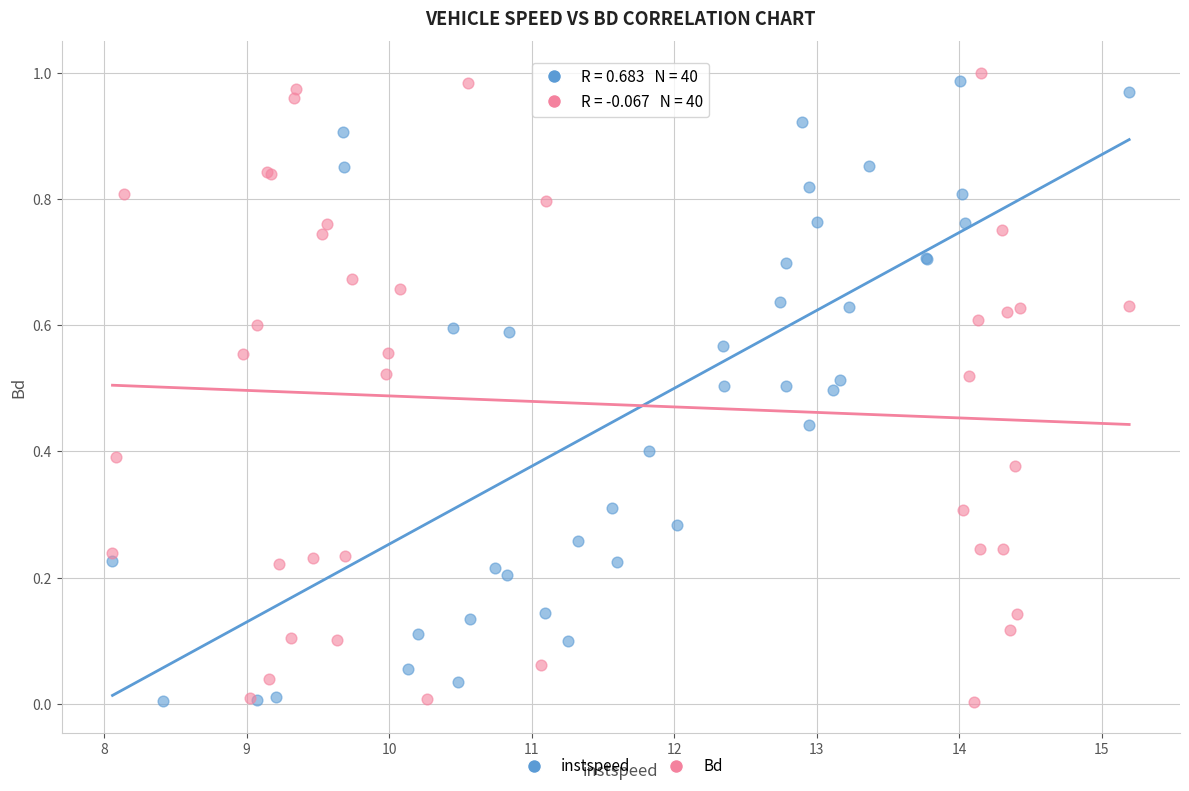

What are all the series names shown in the legend?

instspeed, Bd